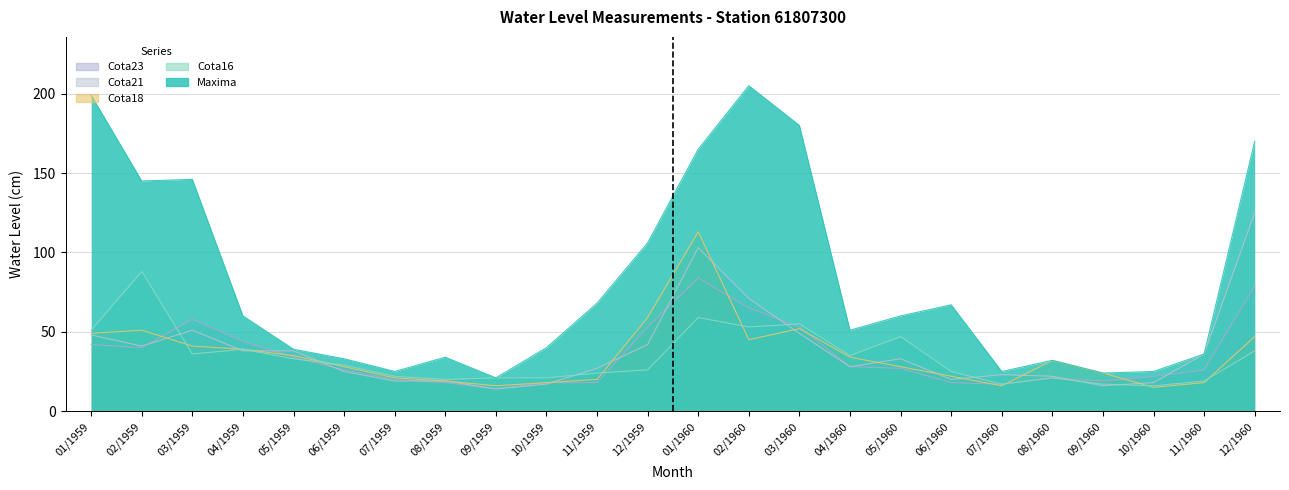

Where do Cota18 and Cota23 first cross each other?

02/1959 and 03/1959